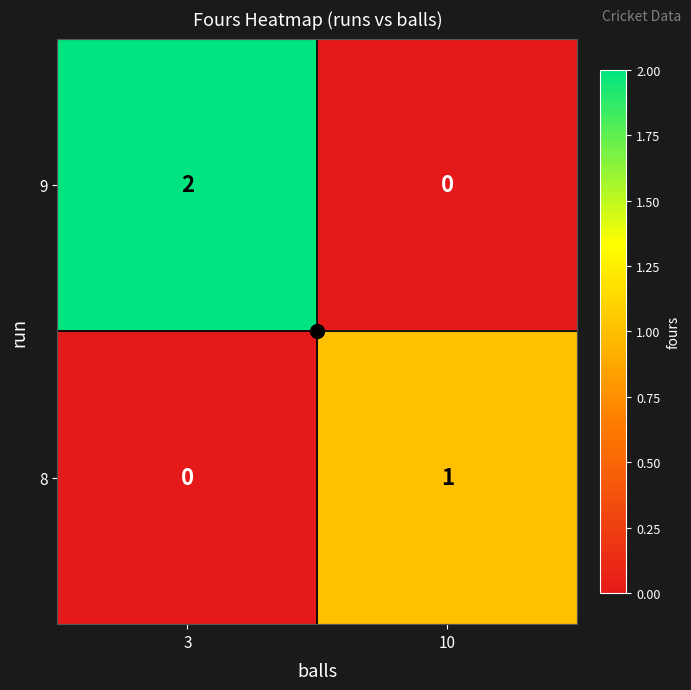

Which category has the highest value in the 8 series?

10